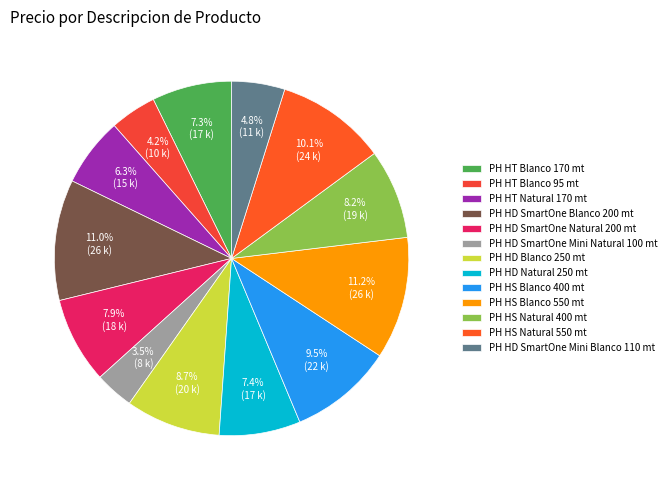

Rank the categories by value from highest to lowest.

PH HS Blanco 550 mt, PH HD SmartOne Blanco 200 mt, PH HS Natural 550 mt, PH HS Blanco 400 mt, PH HD Blanco 250 mt, PH HS Natural 400 mt, PH HD SmartOne Natural 200 mt, PH HD Natural 250 mt, PH HT Blanco 170 mt, PH HT Natural 170 mt, PH HD SmartOne Mini Blanco 110 mt, PH HT Blanco 95 mt, PH HD SmartOne Mini Natural 100 mt